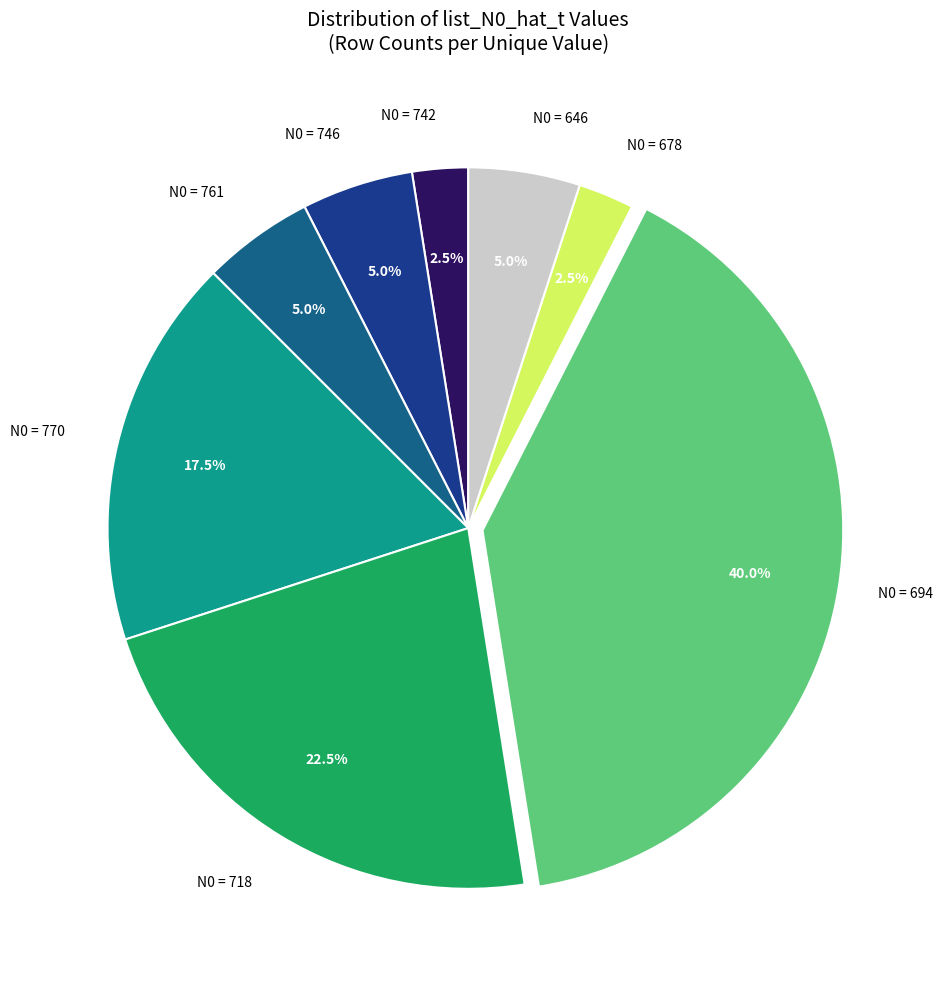

Is there any slice that represents more than half of the pie?

No